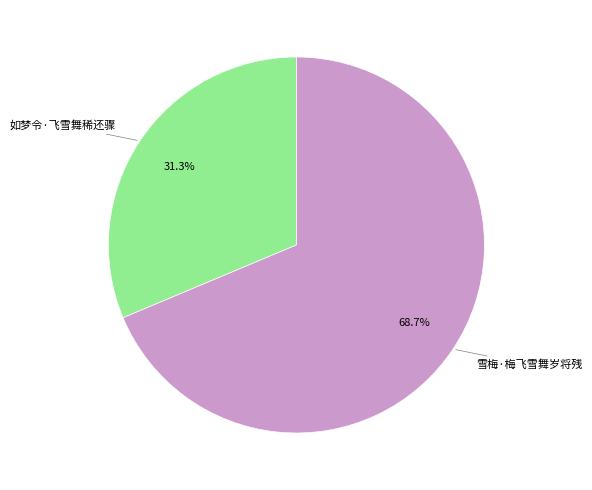

To the nearest percent, what portion does 如梦令·飞雪舞稀还骤 represent?

31%